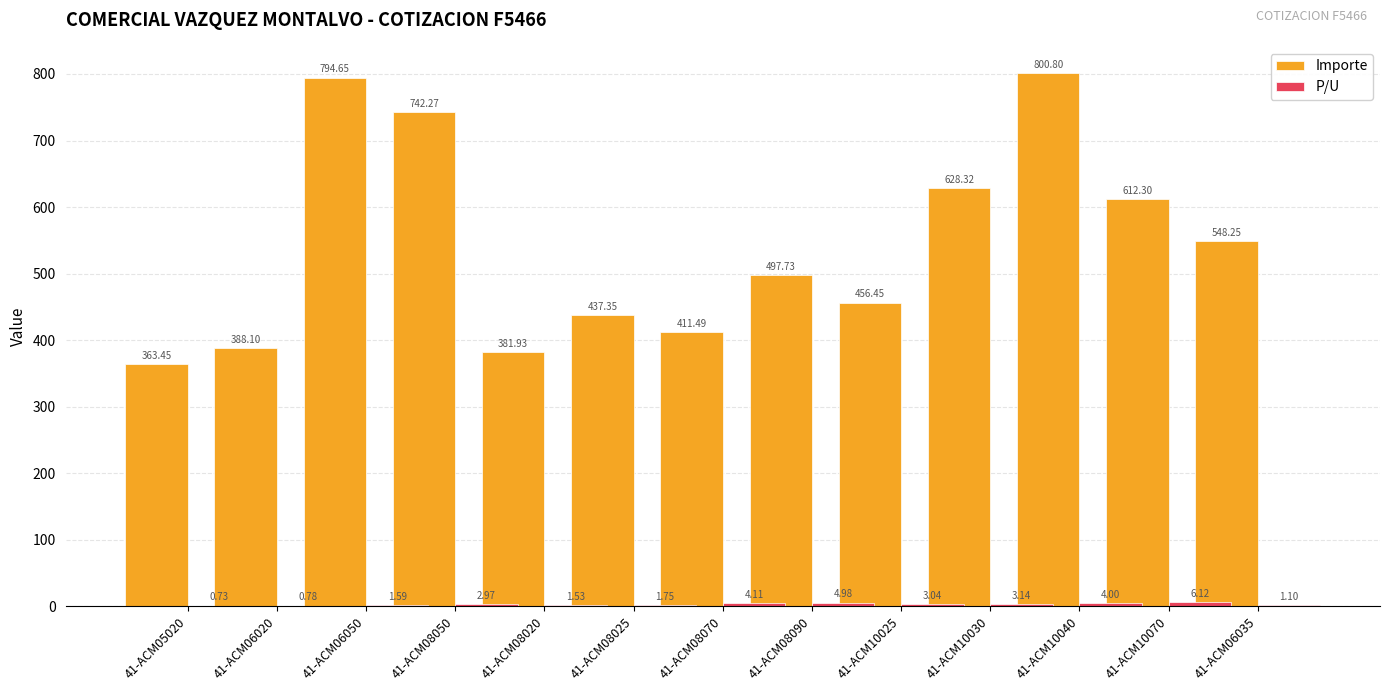

What is the sum of the P/U values at 41-ACM10030 and 41-ACM06020?

3.9